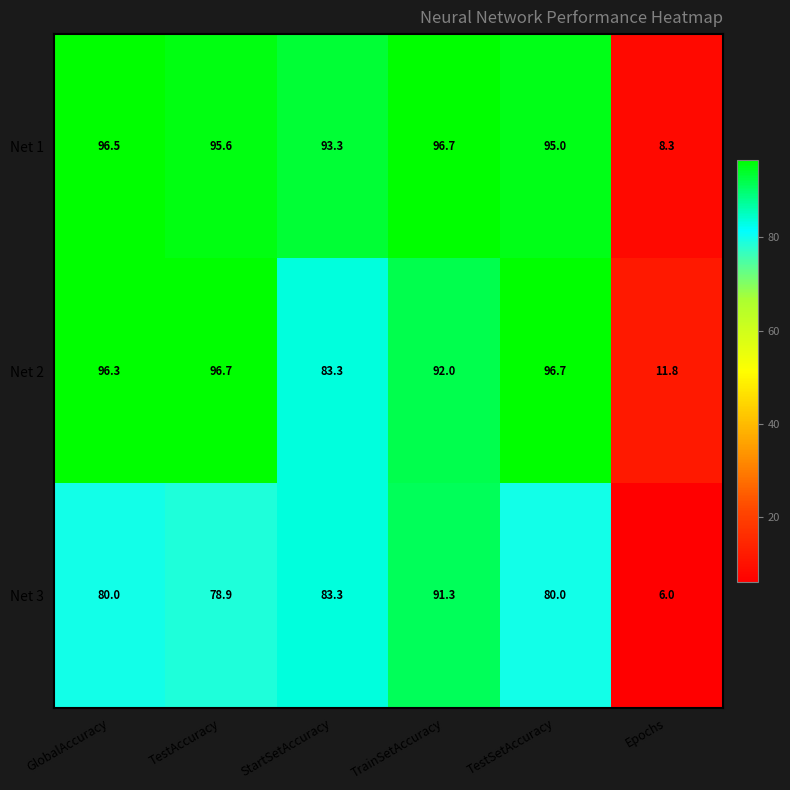

Which series changed the most between GlobalAccuracy and Epochs?

Net 1